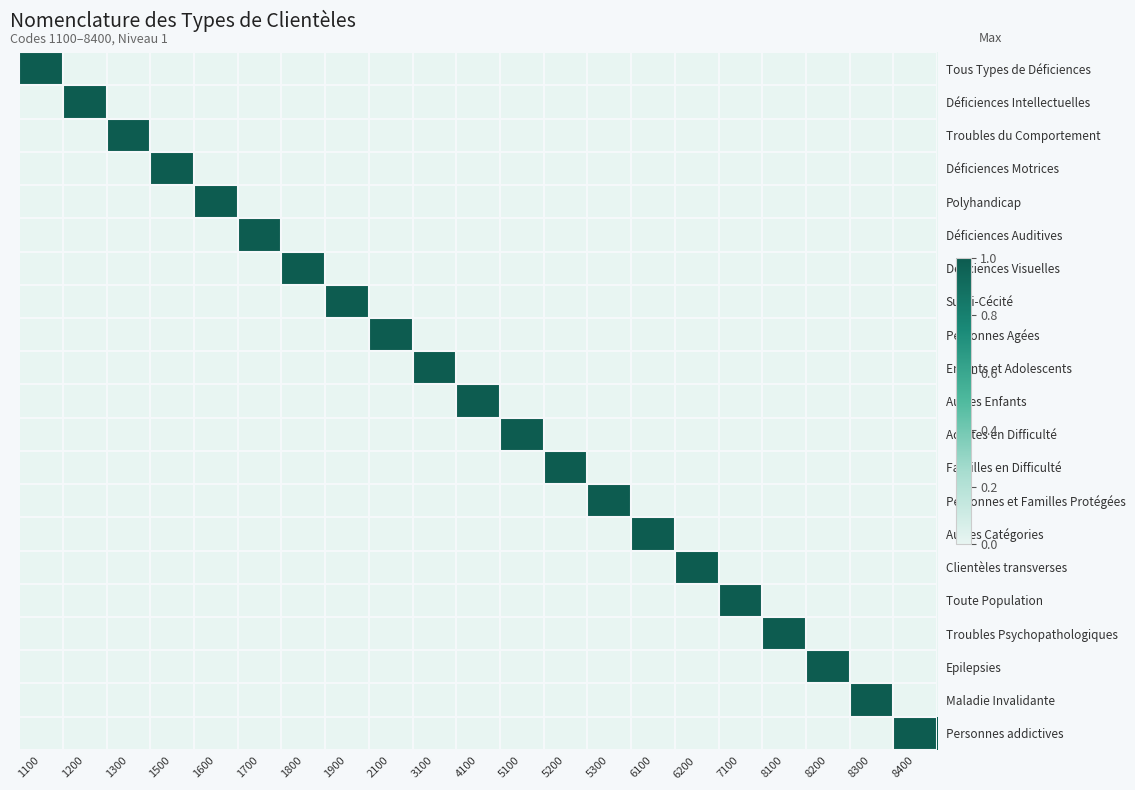

What is the spread (max minus min) of values at 1800?

1